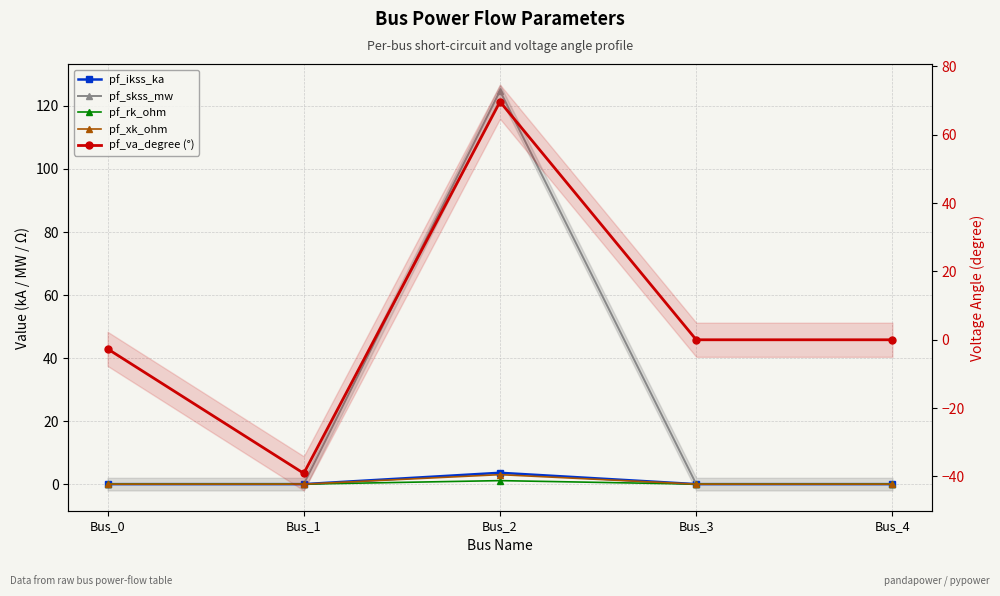

What is the highest value of the pf_skss_mw series?

124.8